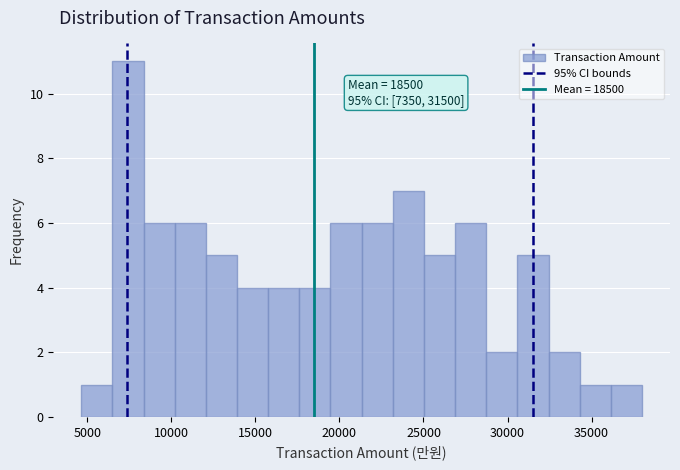

Read against the x-axis, roughly where is the centre of the tallest bar?

7500